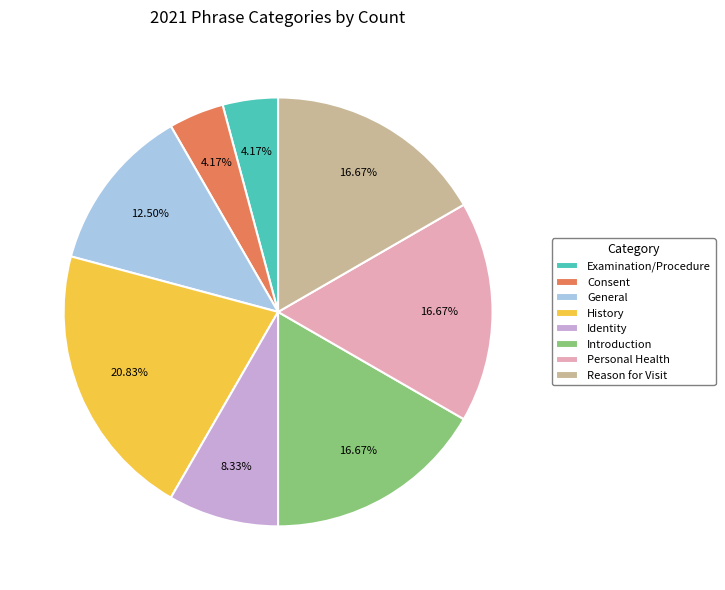

Which slice is the largest?

History